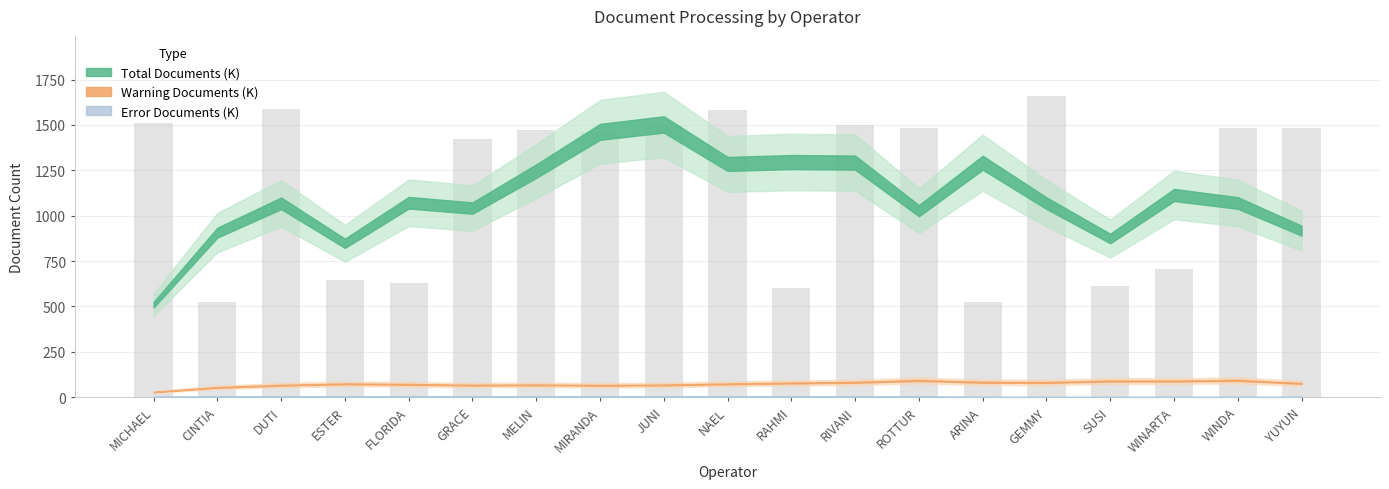

What is the label of the 4th bar from the right?

SUSI